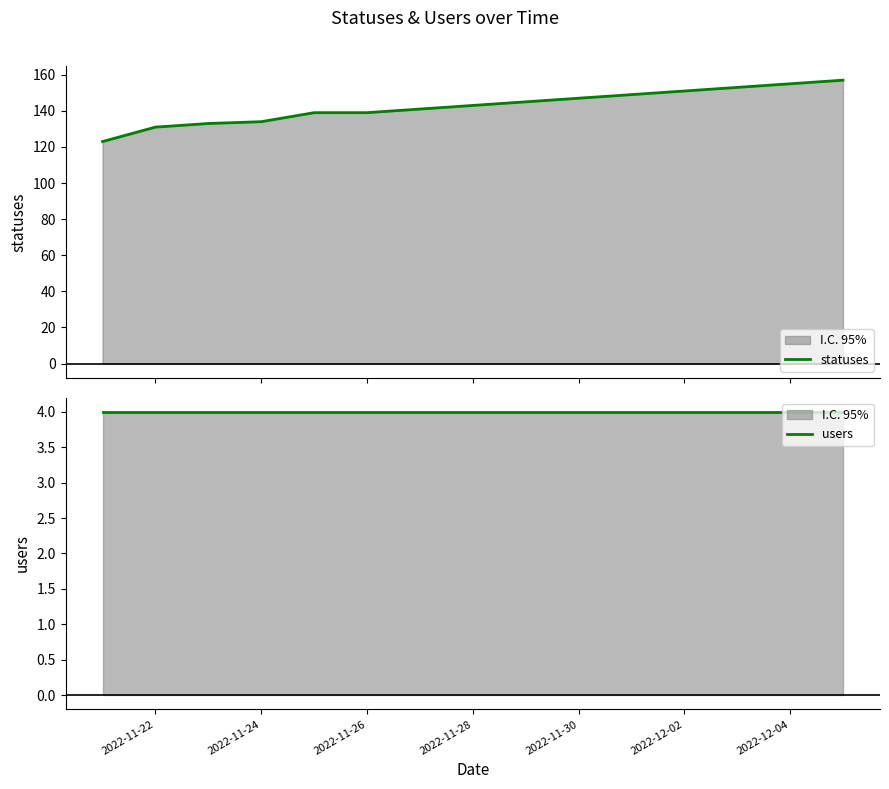

Where is users nearest to the value 4?

2022-11-22